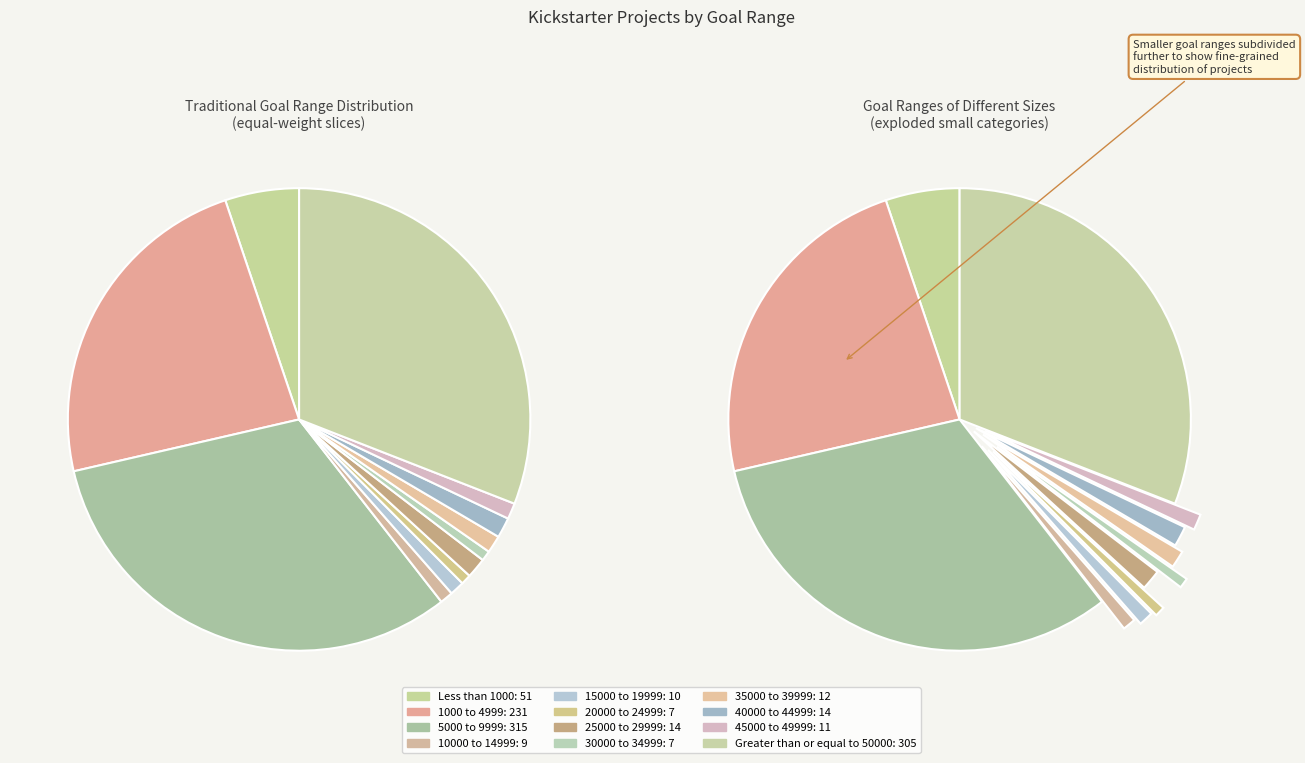

To the nearest percent, what is the average slice percentage?

8%